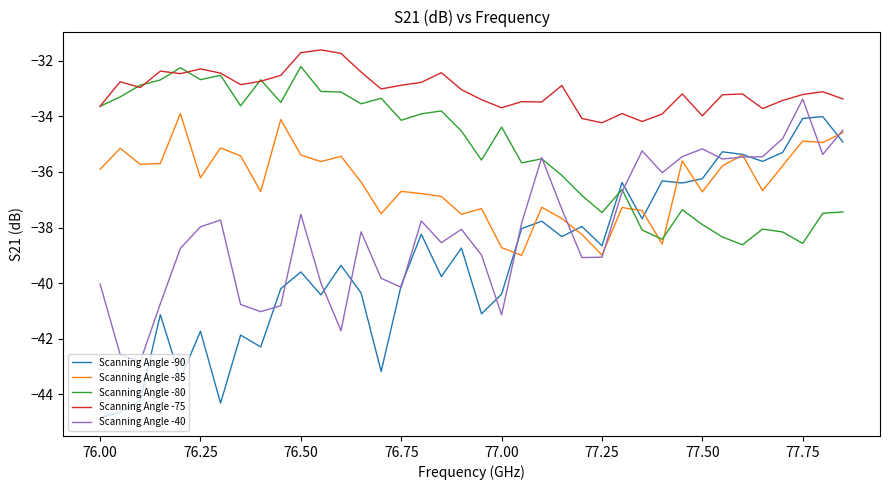

True or false: Scanning Angle -80 and Scanning Angle -90 intersect in this chart.

True